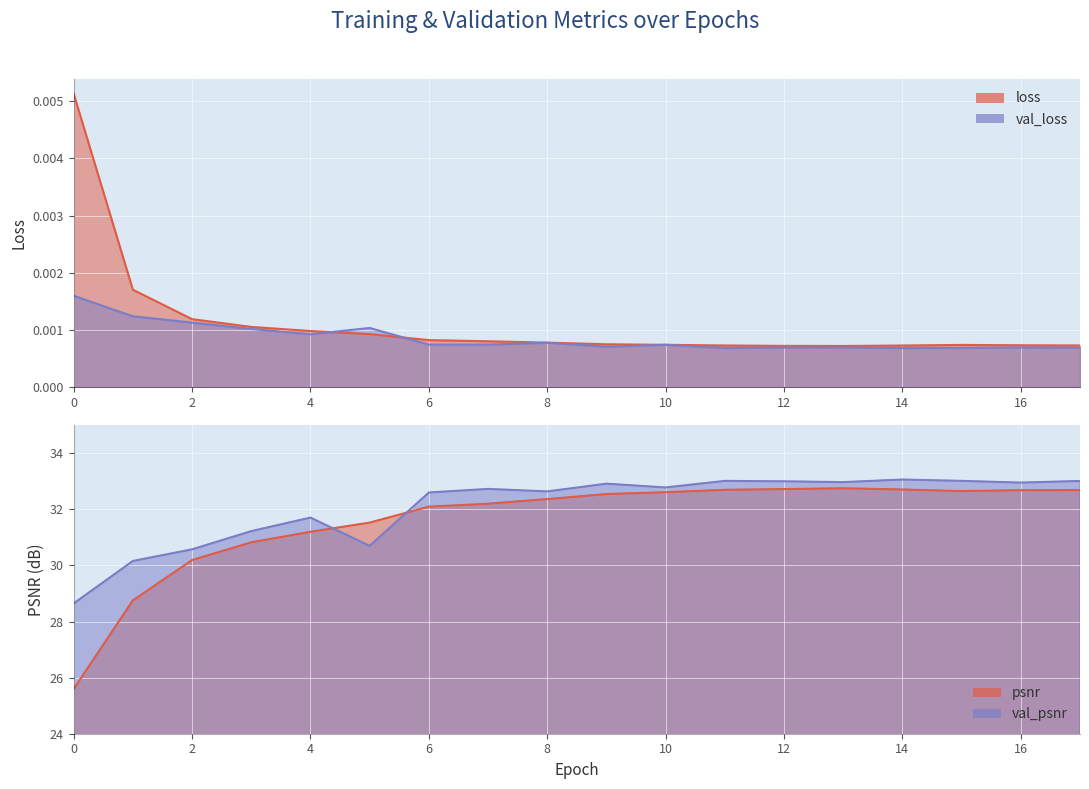

At 7, list the series in order from smallest to largest.

val_loss, loss, psnr, val_psnr